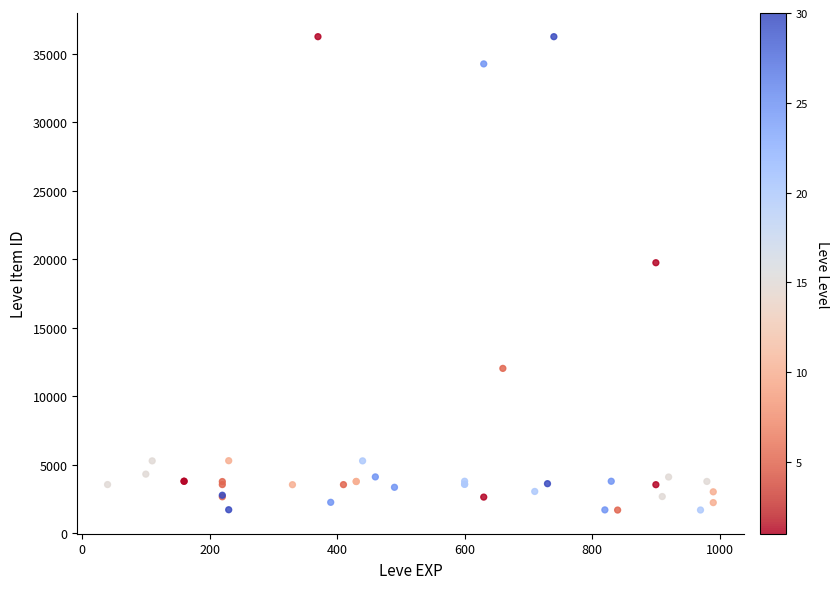

What Y value in the scatter plot is closest to 18967?

19744